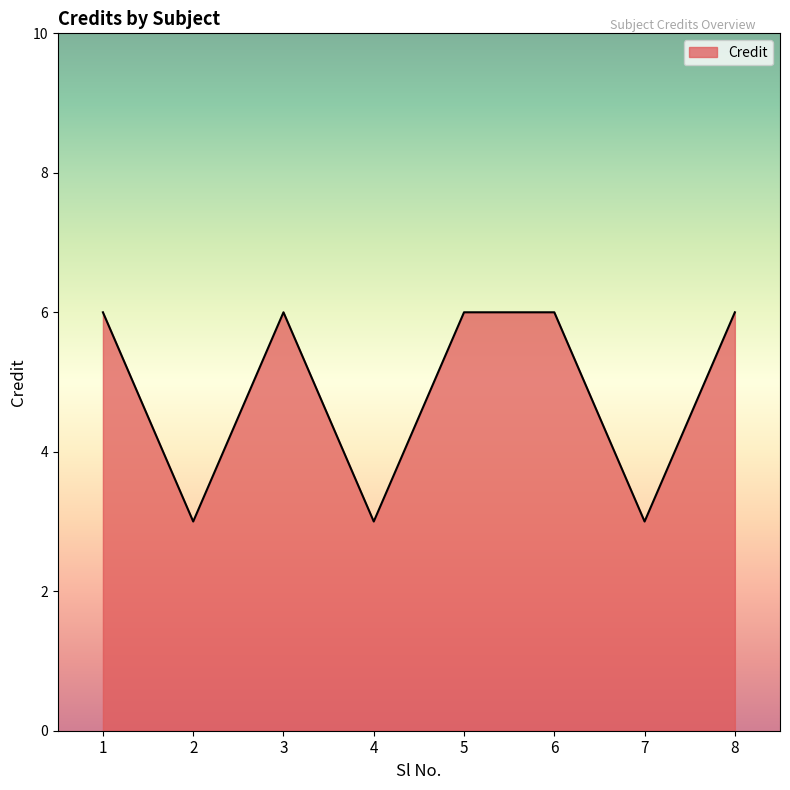

How many interior local valleys (lower than both neighbors) does the data have?

3